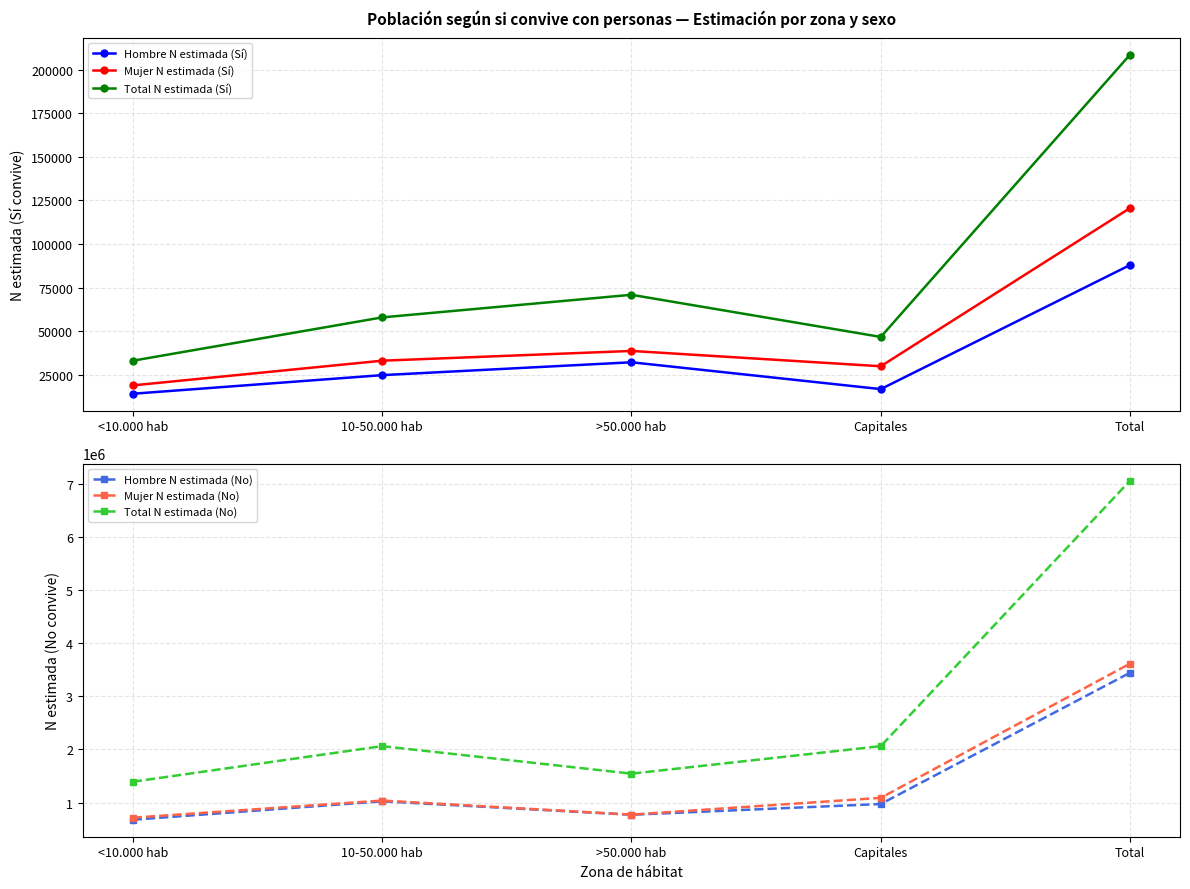

What is the highest value of the Mujer N estimada (No) series?

3616269